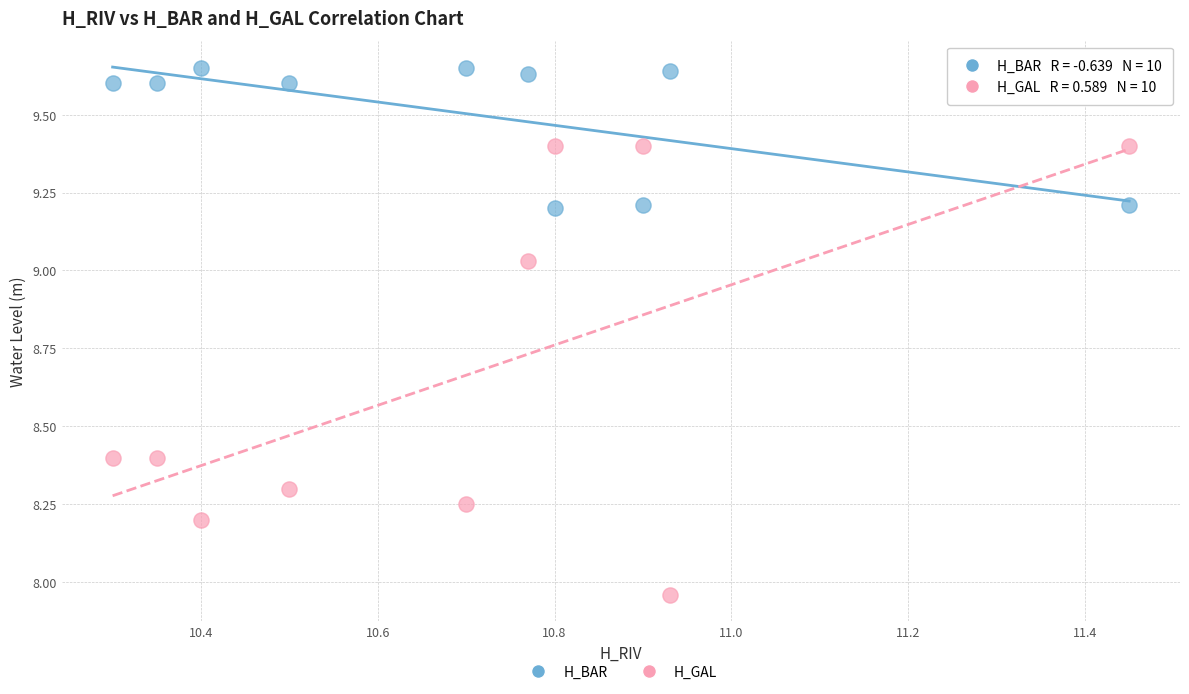

Which series reaches the maximum Y coordinate?

H_BAR